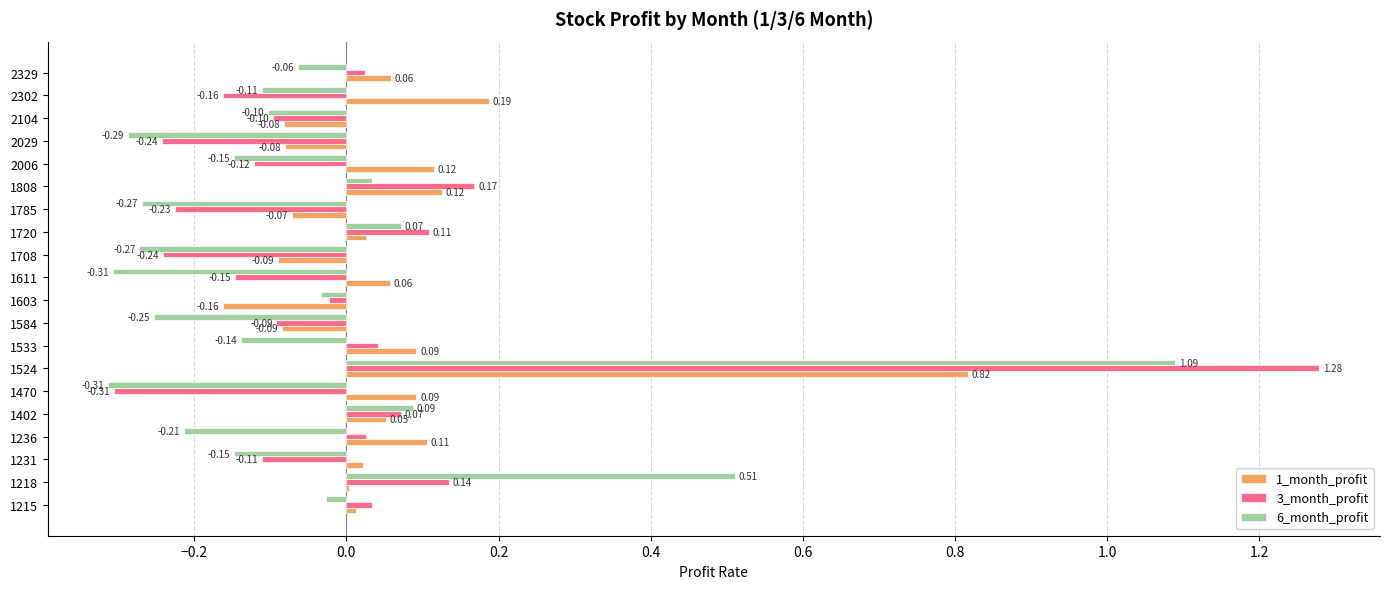

Is the value of 1_month_profit at 1470 greater than the value of 6_month_profit at 1611?

Yes